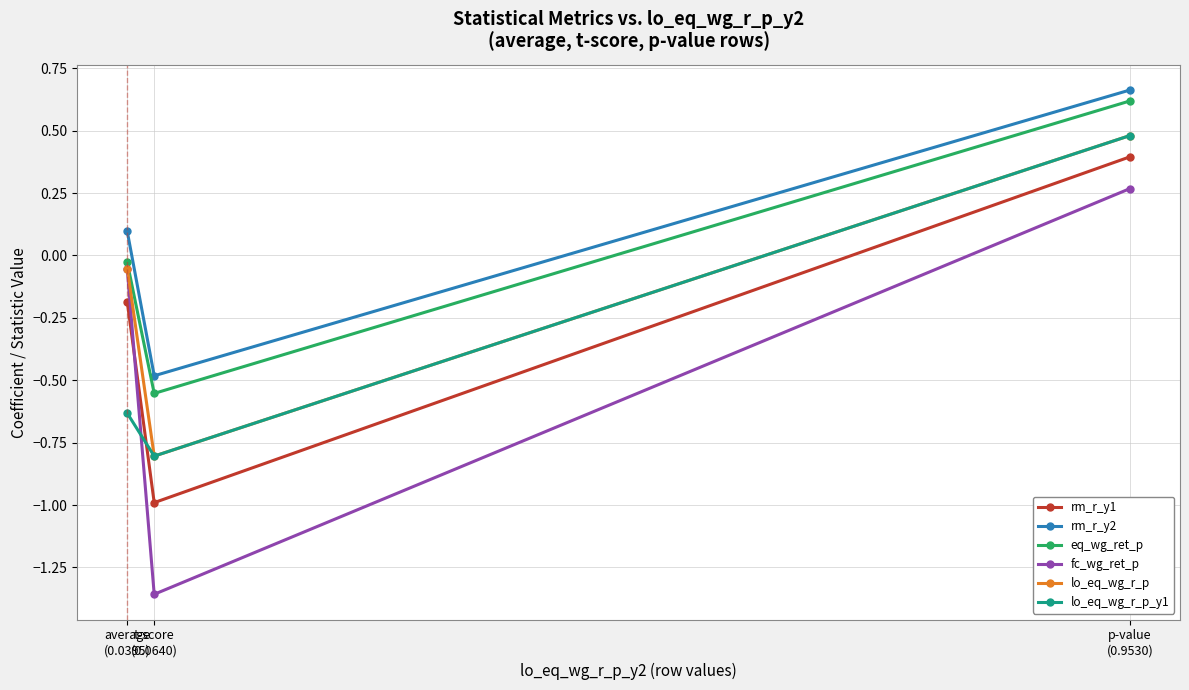

The eq_wg_ret_p series shows 0.6 at p-value
(0.9530). True or false?

True